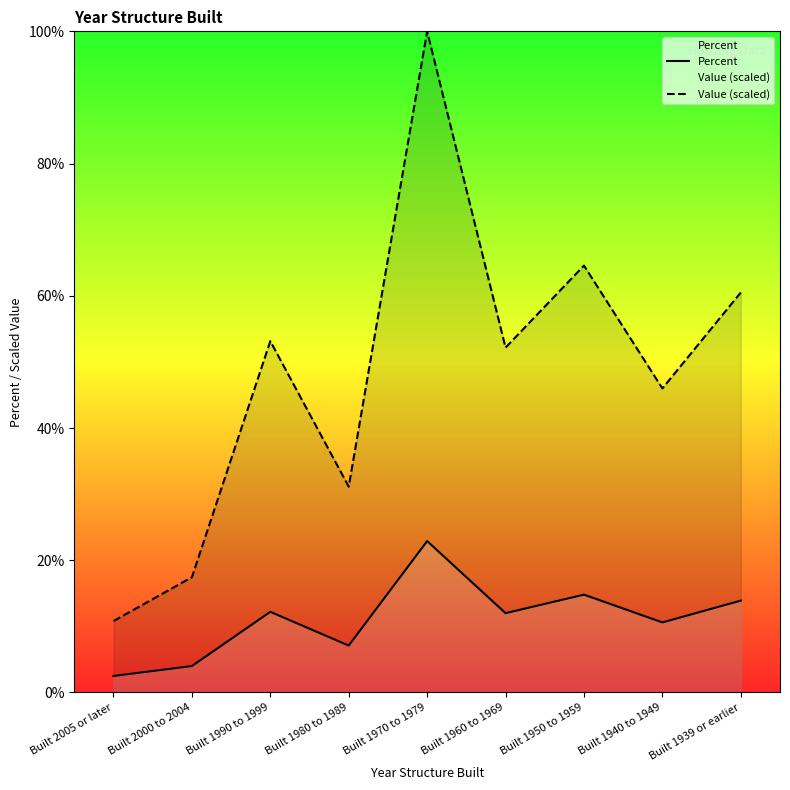

At how many categories does at least one series exceed 77?

1